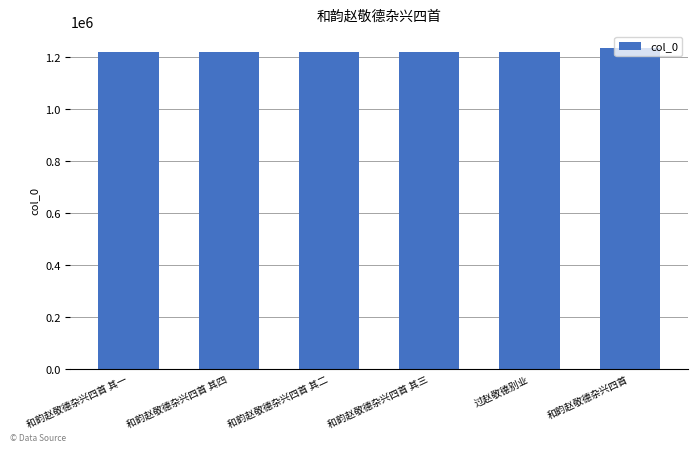

What is the sum of all values?

7326928